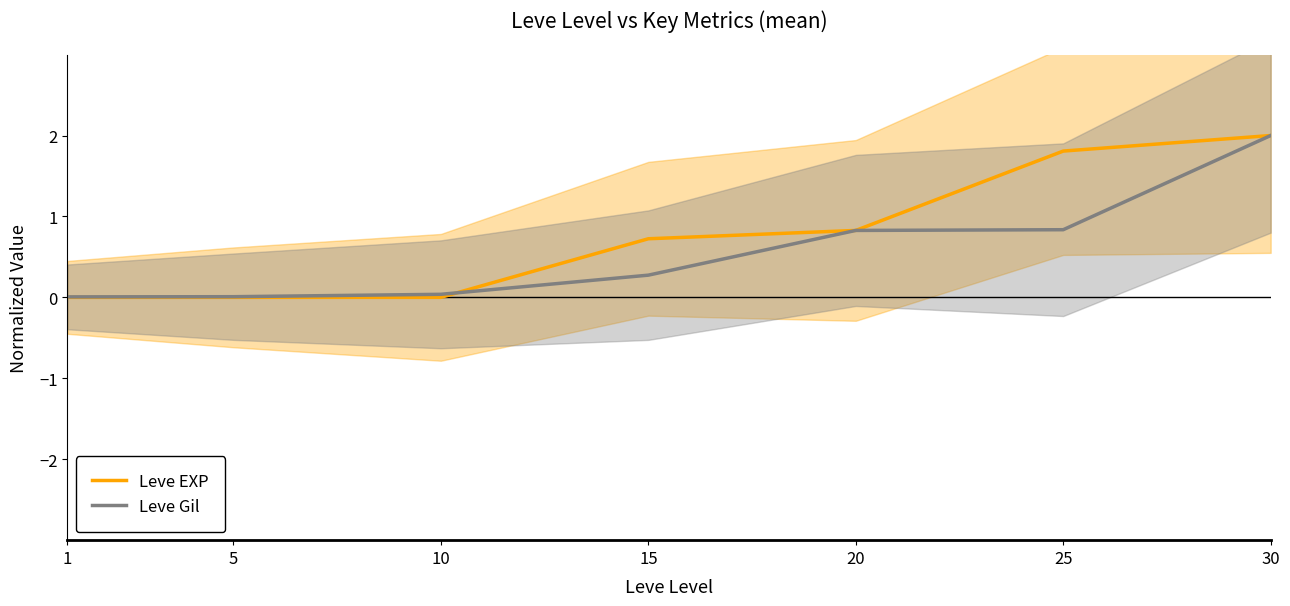

What are all the series names shown in the legend?

Leve EXP, Leve Gil